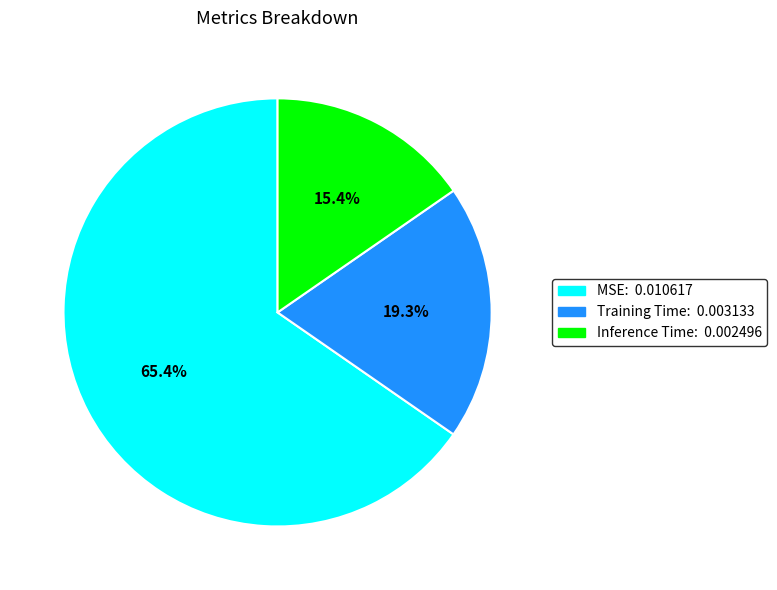

Which category has the biggest portion of the pie?

MSE